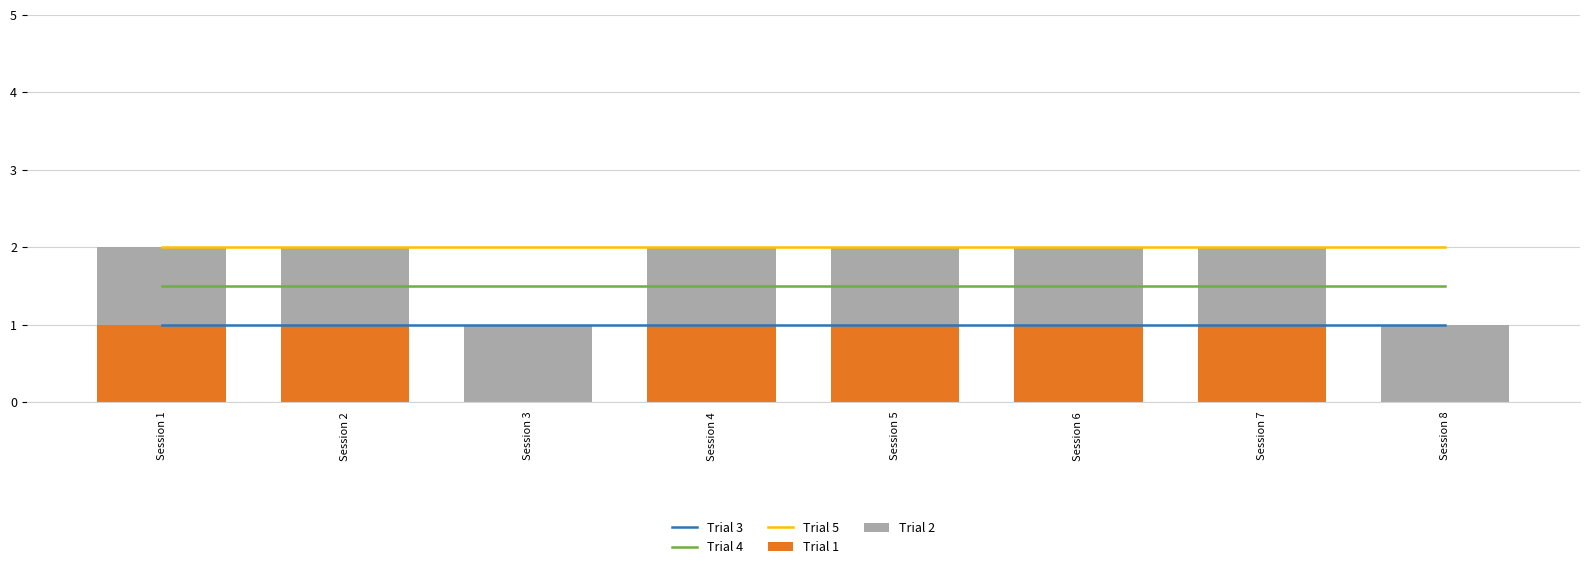

Which series has the widest spread of values?

Trial 1